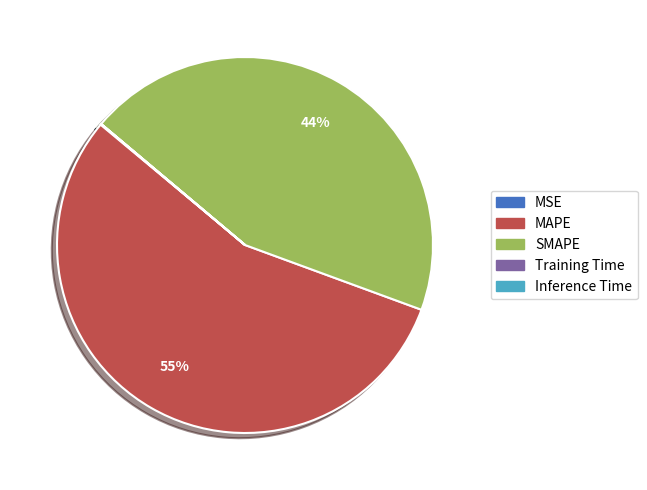

Which slice is the largest?

MAPE